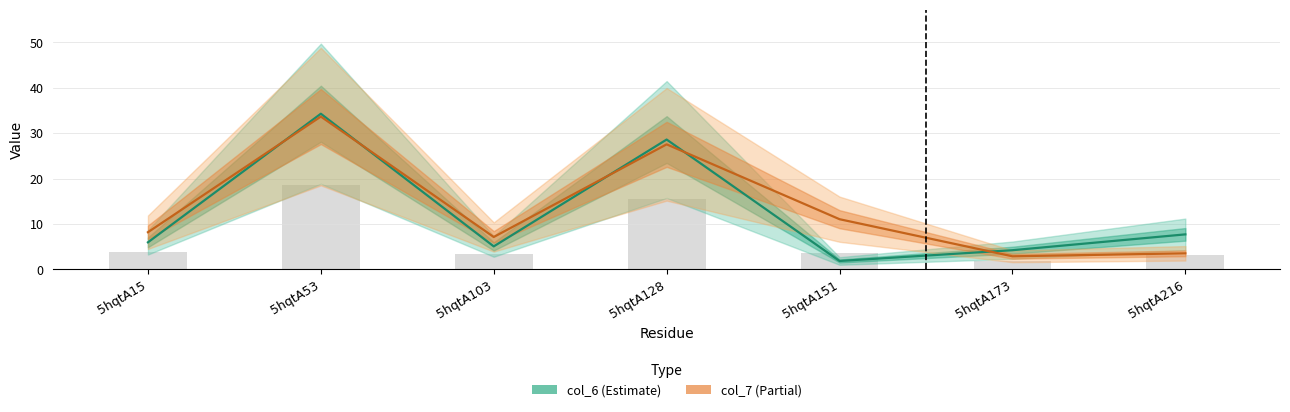

What is the difference between the maximum and minimum values in the col_6 (Estimate) series?

32.4